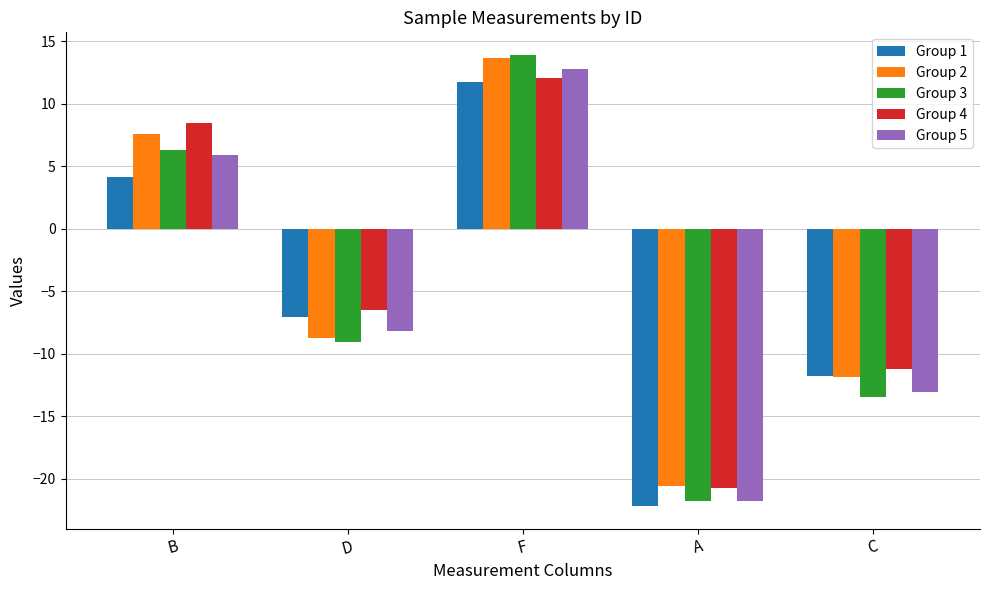

What position from the left is F?

3